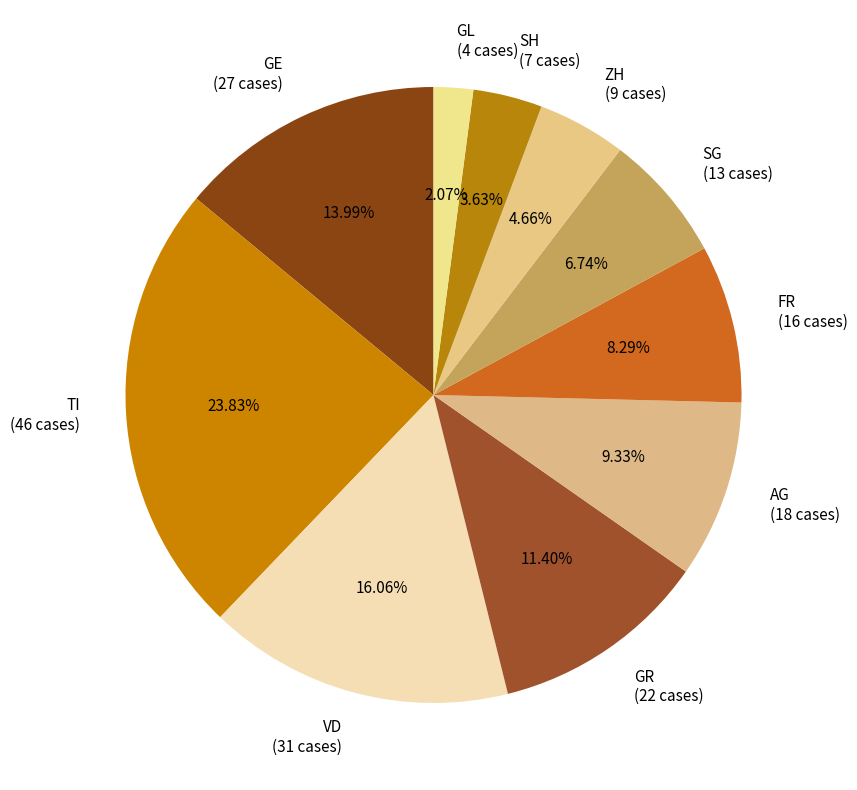

Does SH account for over 50% of the chart?

No